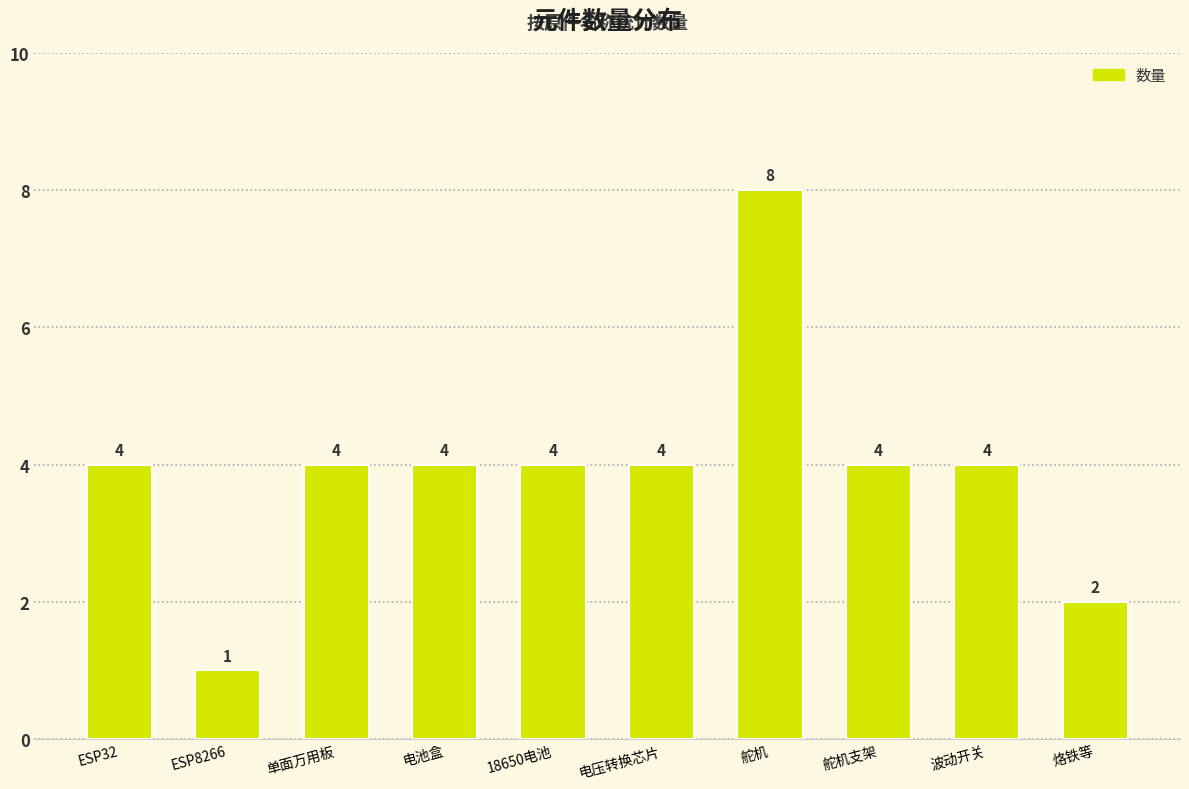

Reading right to left, list all the values displayed in this chart.

烙铁等=2	波动开关=4	舵机支架=4	舵机=8	电压转换芯片=4	18650电池=4	电池盒=4	单面万用板=4	ESP8266=1	ESP32=4